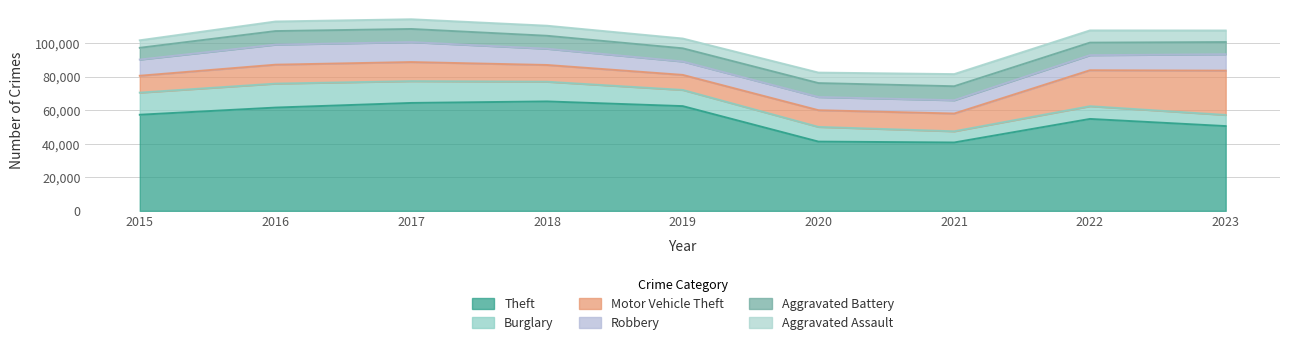

How many lines are shown in the chart?

6